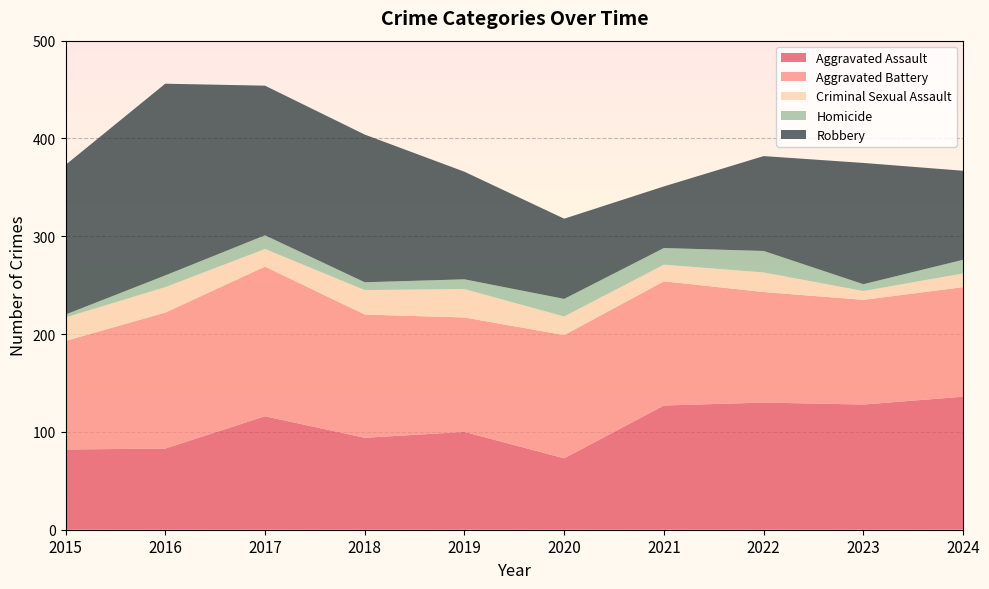

Reading right to left, extract all data points from this chart.

Aggravated Assault: 2024=136	2023=128	2022=130	2021=127	2020=73	2019=100	2018=94	2017=116	2016=83	2015=82
Aggravated Battery: 2024=112	2023=107	2022=113	2021=127	2020=126	2019=117	2018=126	2017=153	2016=139	2015=111
Criminal Sexual Assault: 2024=14	2023=9	2022=20	2021=17	2020=19	2019=29	2018=25	2017=18	2016=26	2015=24
Homicide: 2024=14	2023=7	2022=22	2021=17	2020=18	2019=10	2018=8	2017=14	2016=12	2015=3
Robbery: 2024=91	2023=124	2022=97	2021=63	2020=82	2019=110	2018=151	2017=153	2016=196	2015=153